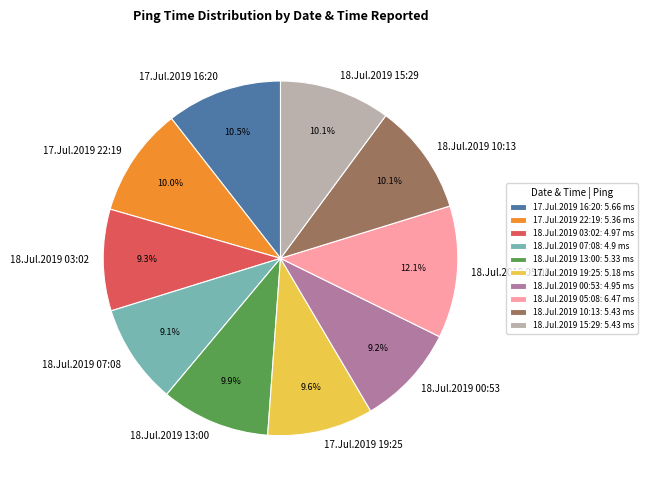

How many slices are in this pie chart?

10